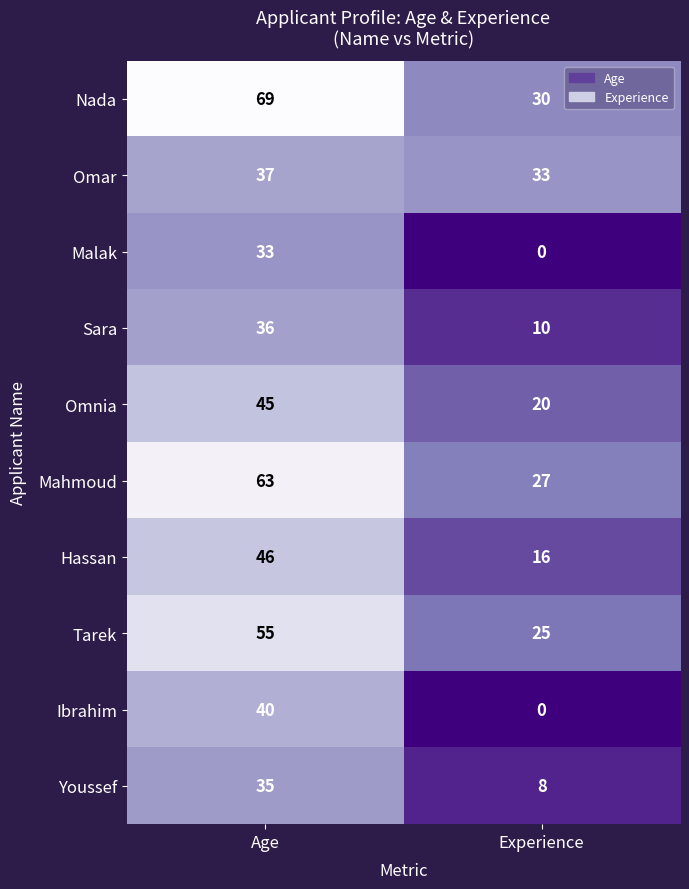

Where is Malak nearest to the value 16?

Experience